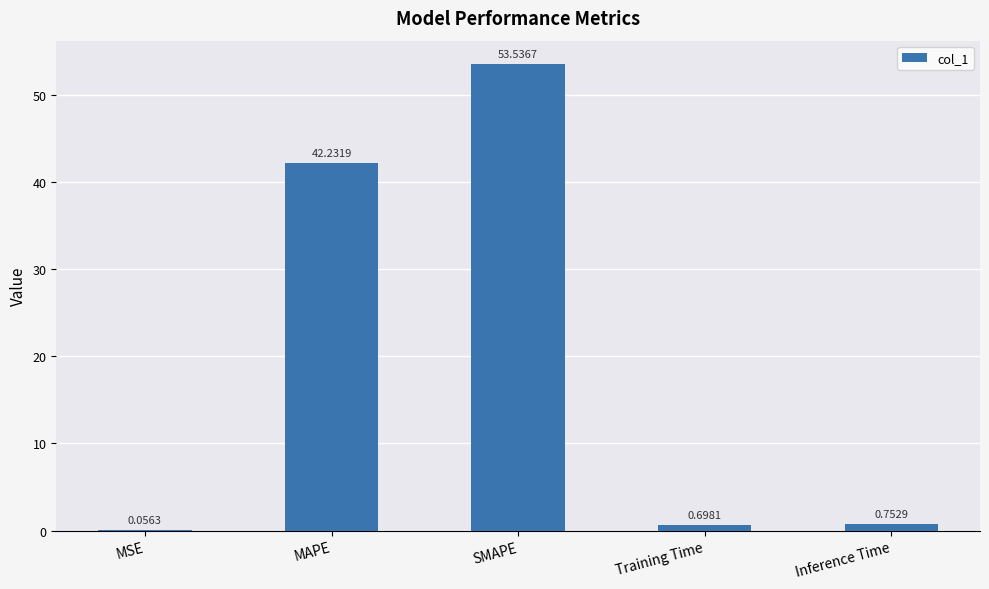

Where is the data nearest to the value 26?

MAPE